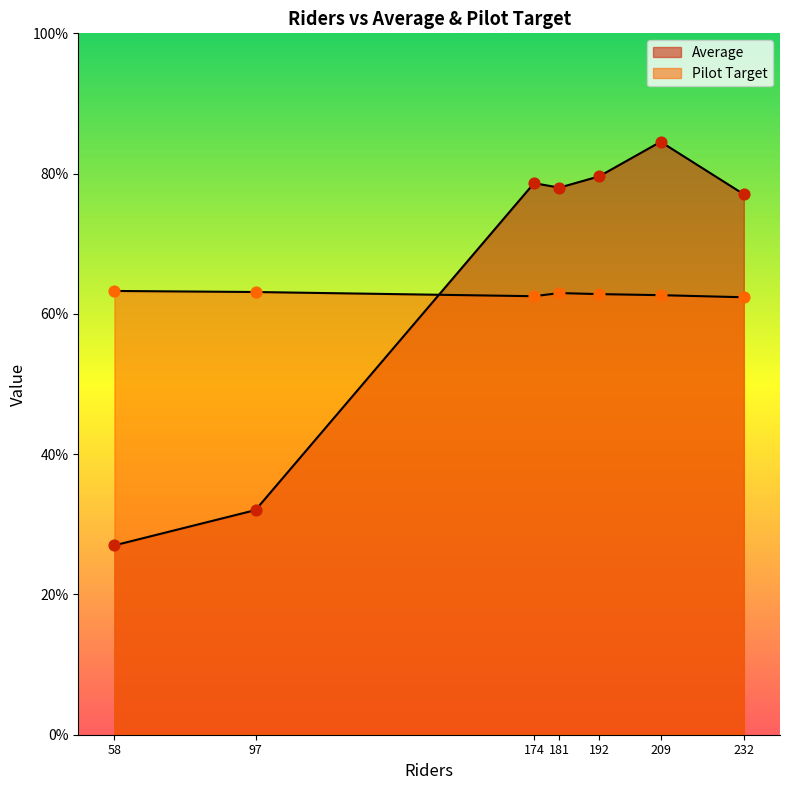

Which series has the largest total across all categories?

Average